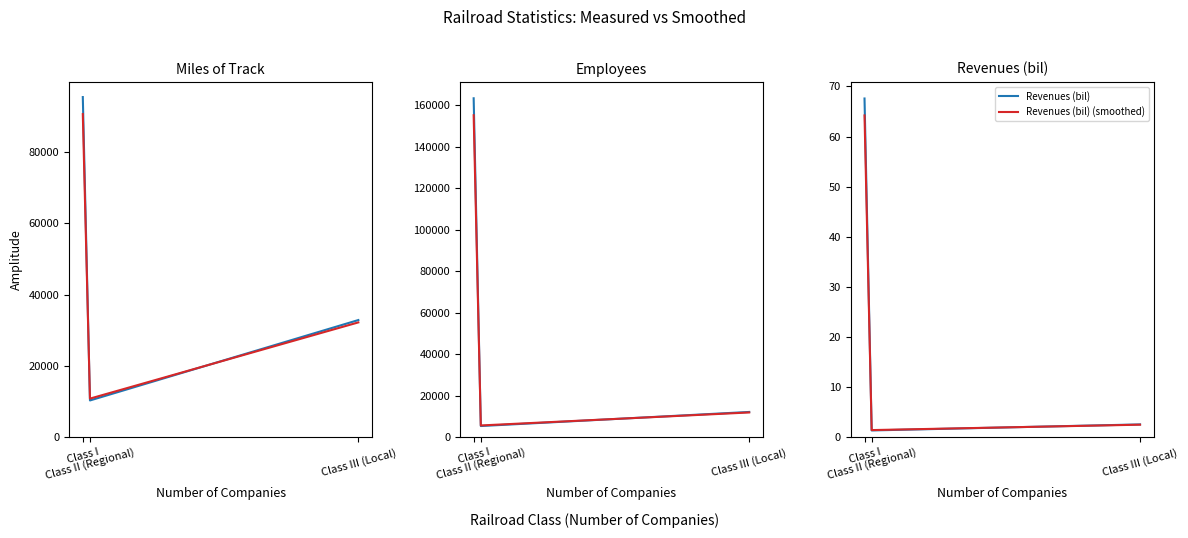

True or false: Miles of Track (smoothed) has a value of 15409.5 at Class II (Regional).

False